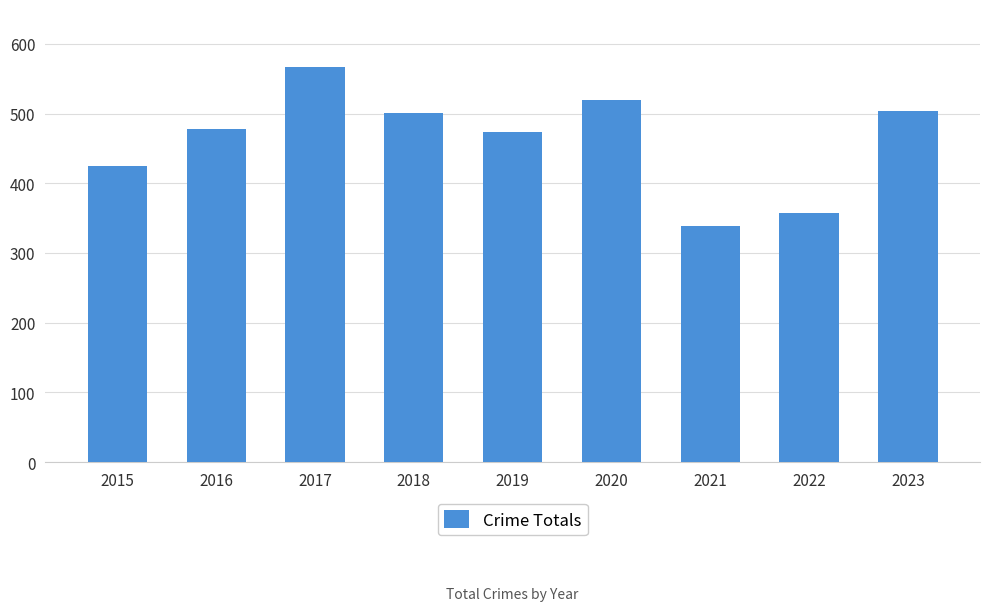

Are the bars grouped side by side (vs. stacked)?

No